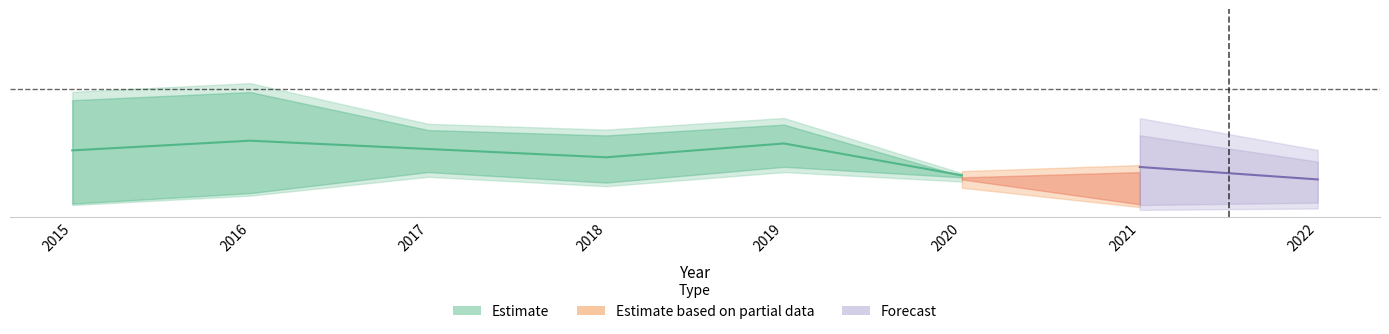

Which category has the lowest value across all series?

2015